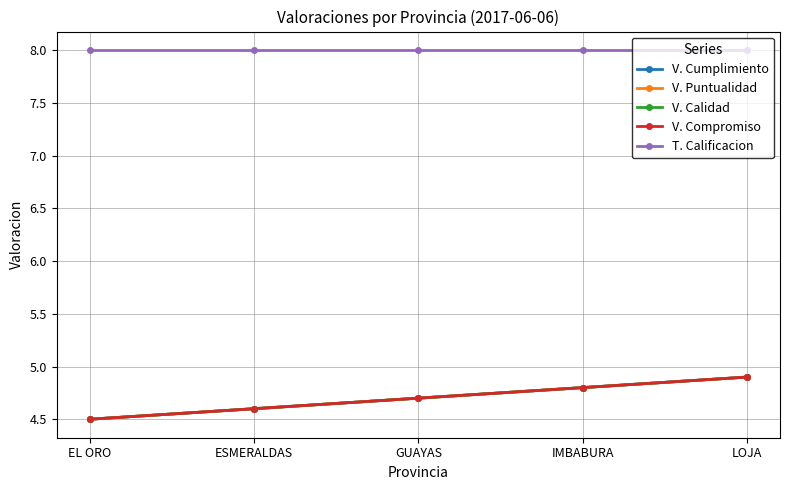

Which series has the largest range (max minus min)?

V. Cumplimiento